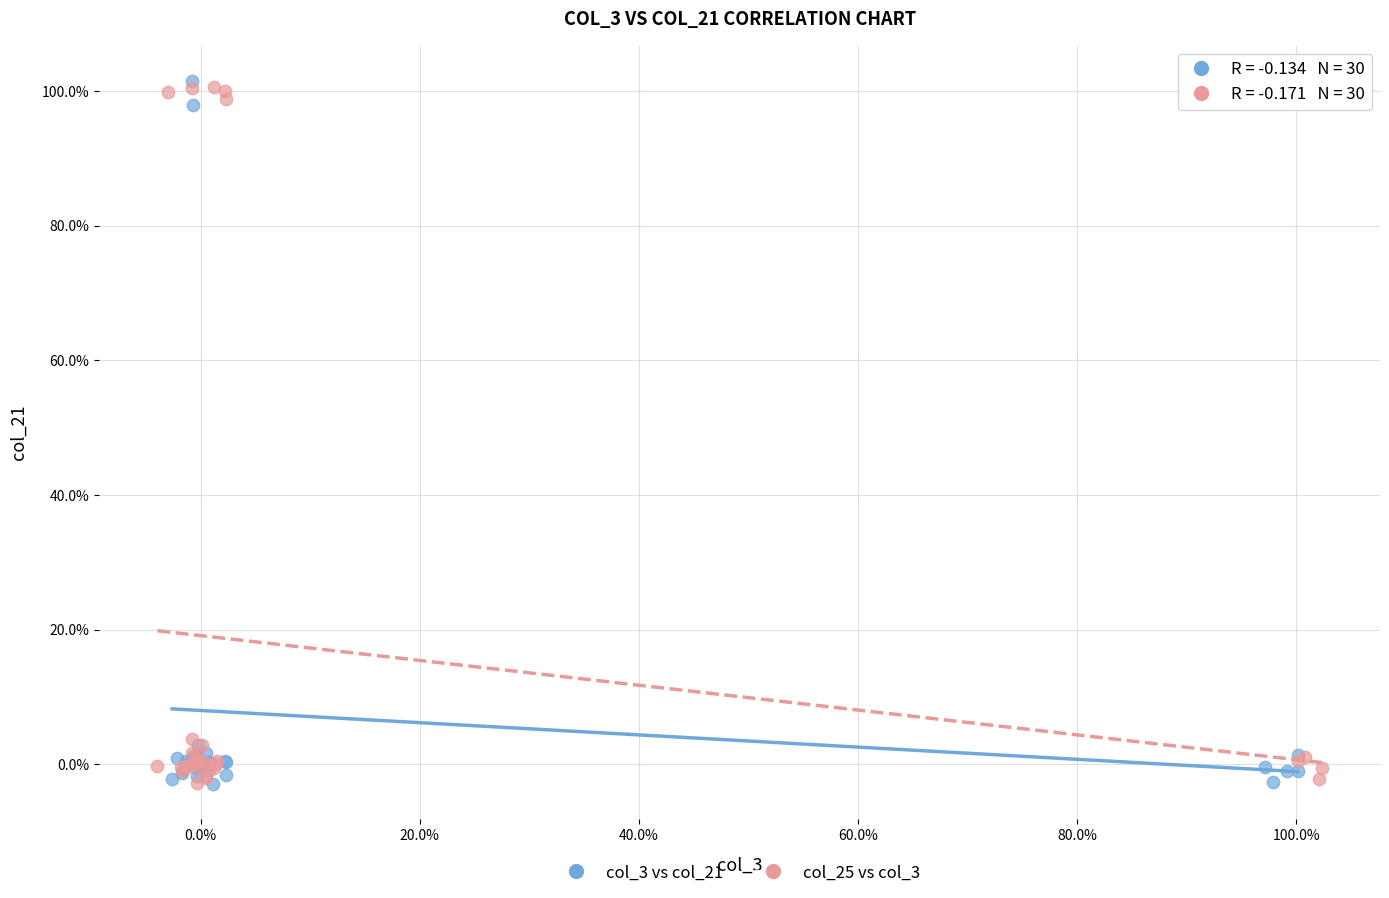

What are all the series names shown in the legend?

col_3 vs col_21, col_25 vs col_3